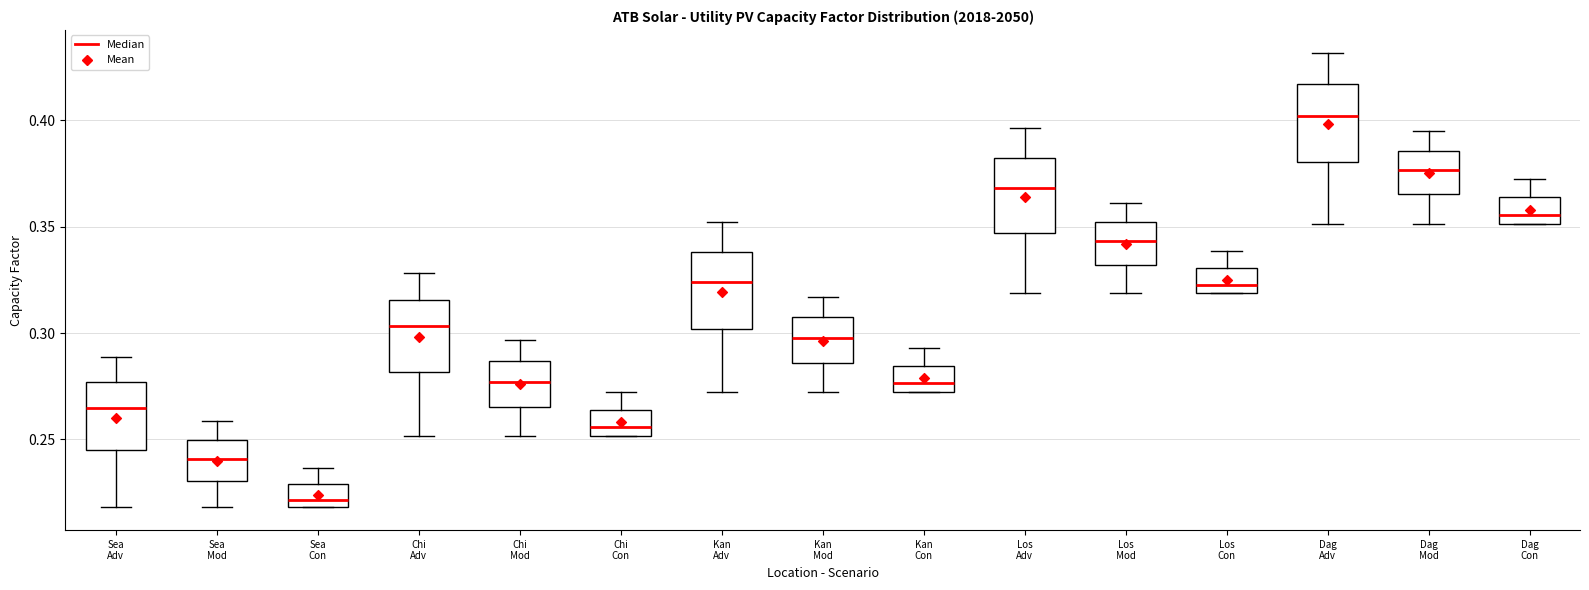

Reading left to right, transcribe this box plot: for each box, give where its median line is, the range the box spans, and where its two whiskers end, as read against the y-axis. The values are not printed on the chart, so give them approximately, as read against the axis.

Sea Adv: median 0.265, box 0.245 to 0.275, whiskers 0.220 to 0.290
Sea Mod: median 0.240, box 0.230 to 0.250, whiskers 0.220 to 0.260
Sea Con: median 0.220 (just above the box's lower edge), box 0.220 to 0.230, whiskers 0.220 to 0.235
Chi Adv: median 0.305, box 0.280 to 0.315, whiskers 0.250 to 0.330
Chi Mod: median 0.275, box 0.265 to 0.285, whiskers 0.250 to 0.295
Chi Con: median 0.255, box 0.250 to 0.265, whiskers 0.250 to 0.270
Kan Adv: median 0.325, box 0.300 to 0.340, whiskers 0.270 to 0.350
Kan Mod: median 0.300, box 0.285 to 0.305, whiskers 0.270 to 0.315
Kan Con: median 0.275, box 0.270 to 0.285, whiskers 0.270 to 0.295
Los Adv: median 0.370, box 0.345 to 0.380, whiskers 0.320 to 0.395
Los Mod: median 0.345, box 0.330 to 0.350, whiskers 0.320 to 0.360
Los Con: median 0.325, box 0.320 to 0.330, whiskers 0.320 to 0.340
Dag Adv: median 0.400, box 0.380 to 0.415, whiskers 0.350 to 0.430
Dag Mod: median 0.375, box 0.365 to 0.385, whiskers 0.350 to 0.395
Dag Con: median 0.355, box 0.350 to 0.365, whiskers 0.350 to 0.370